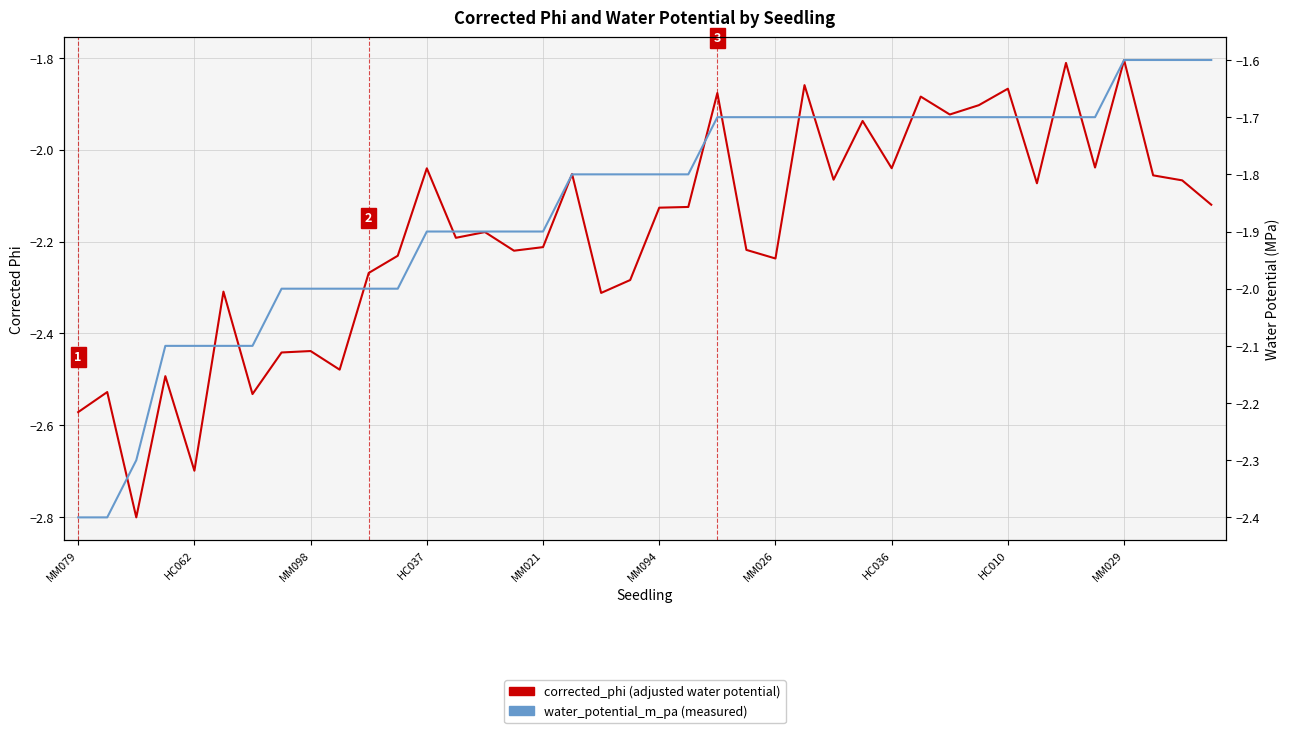

What are all the series names shown in the legend?

corrected_phi (adjusted water potential), water_potential_m_pa (measured)